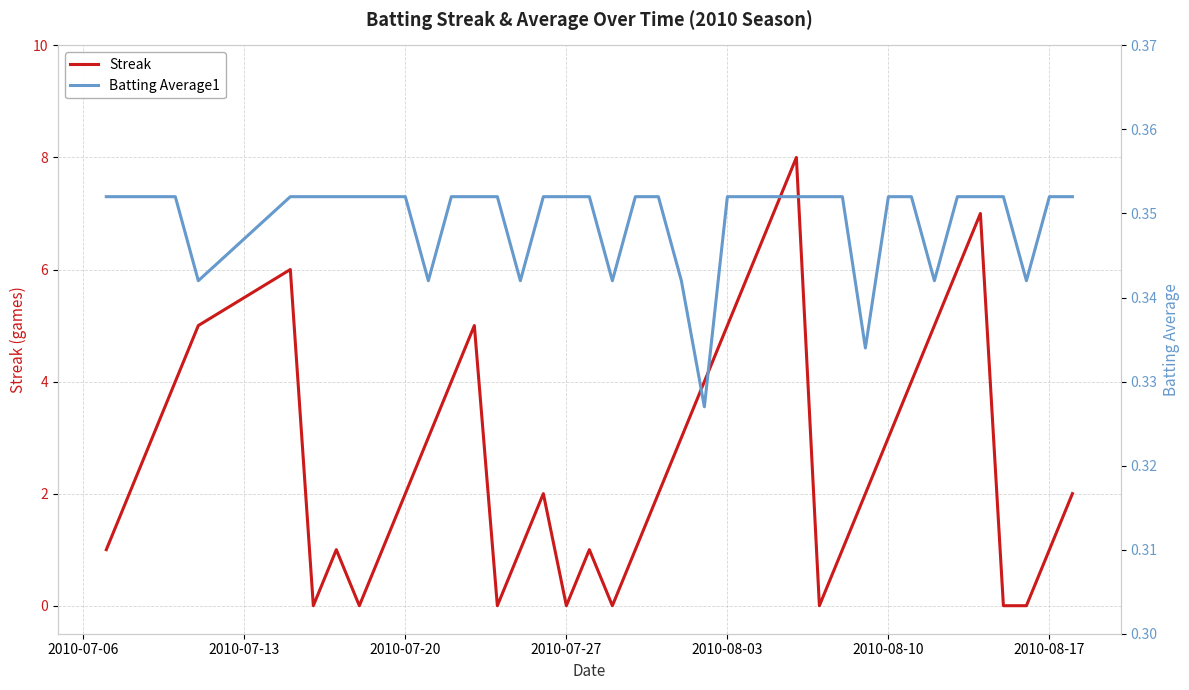

Does the chart have visible grid lines?

Yes